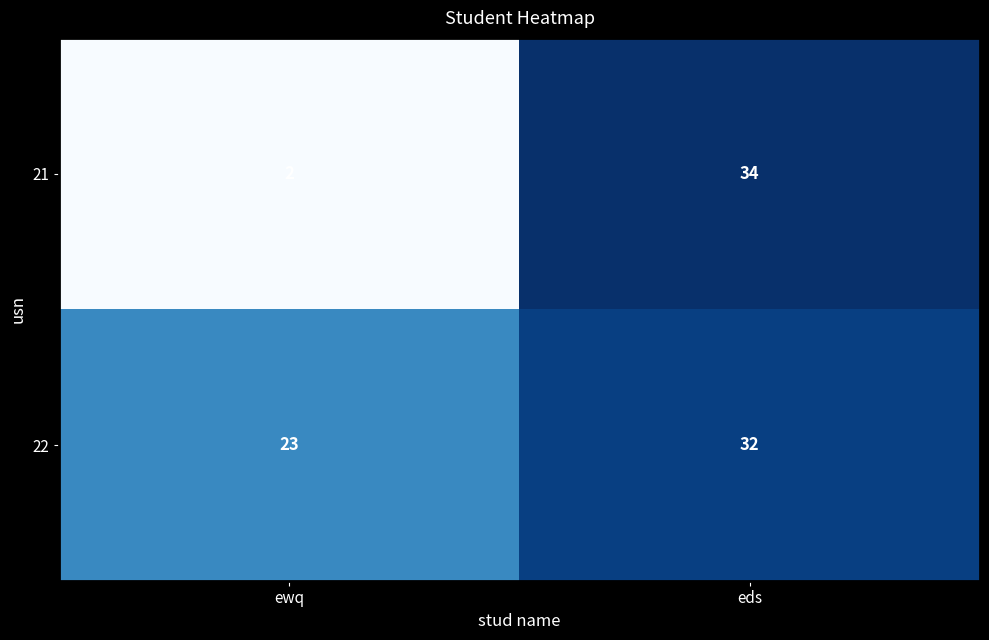

What is the difference between the 21 values at eds and ewq?

32